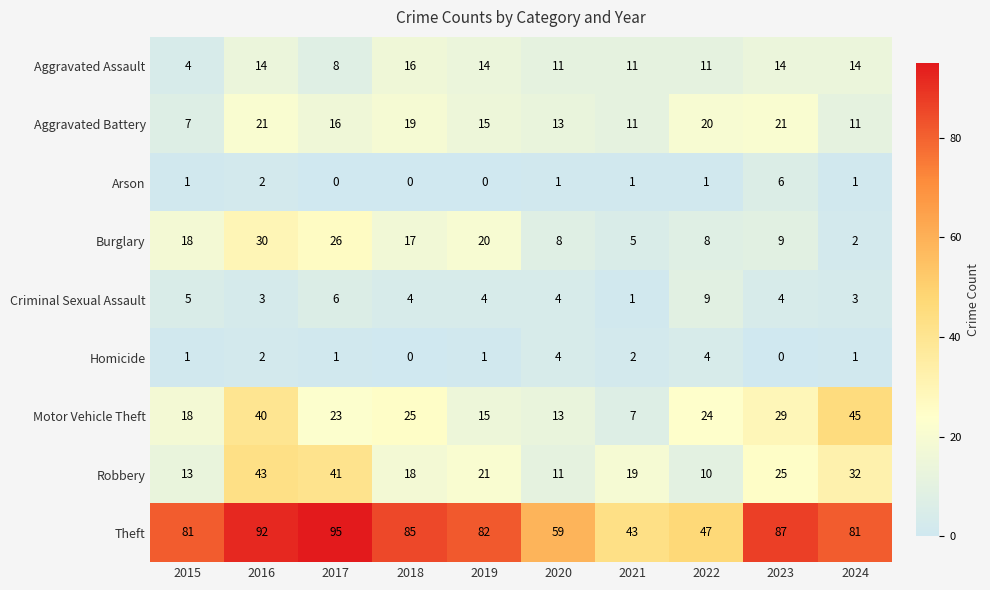

True or false: Burglary has a value of 30 at 2016.

True